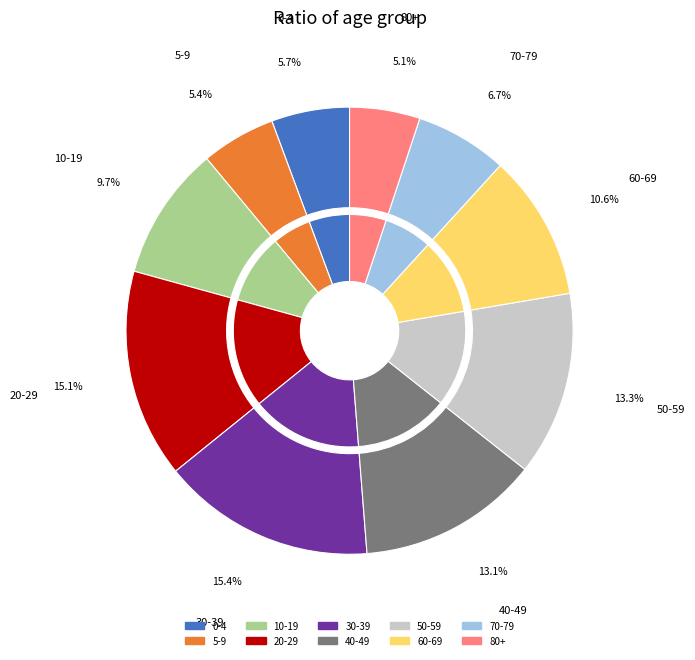

Rank the categories by value from lowest to highest.

80+, 5-9, 0-4, 70-79, 10-19, 60-69, 40-49, 50-59, 20-29, 30-39